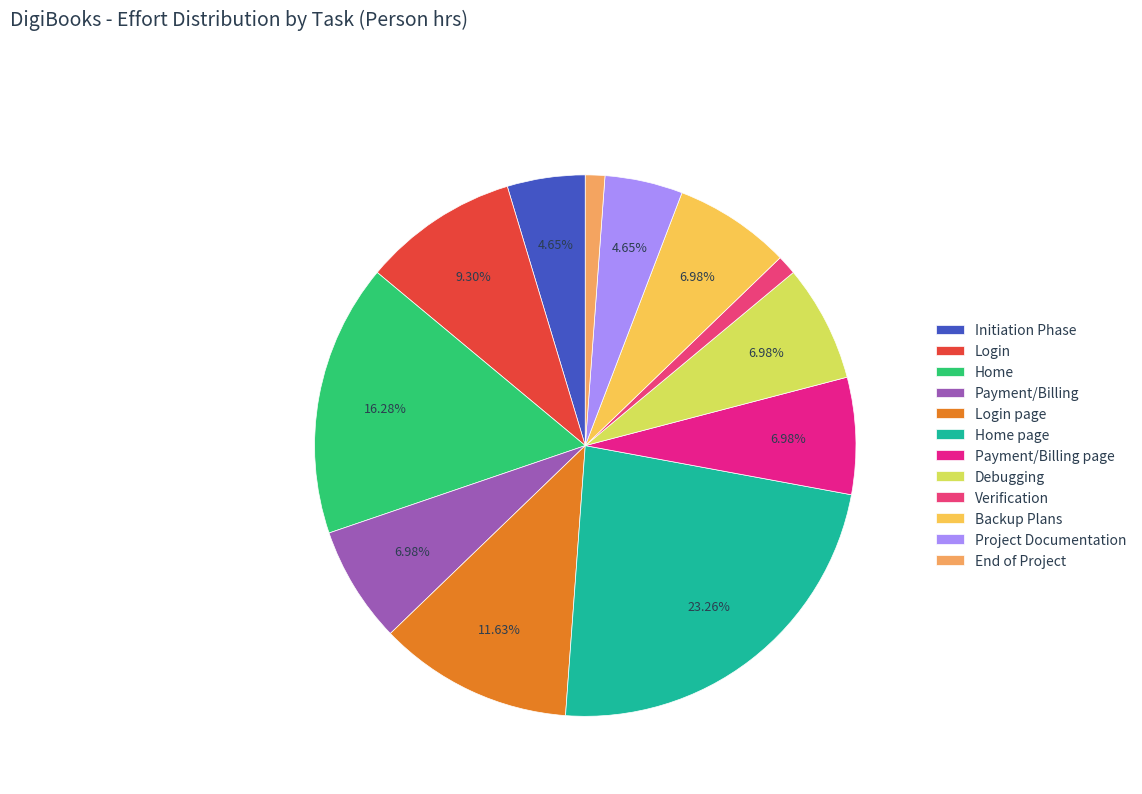

What is the change in value from Initiation Phase to Payment/Billing?

+2